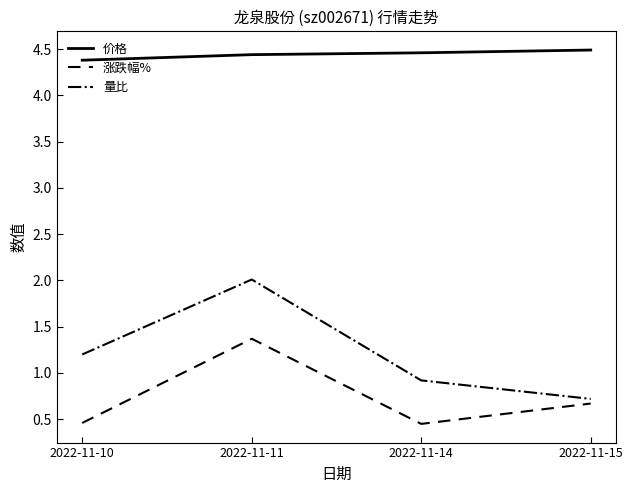

Which series has the widest spread of values?

量比